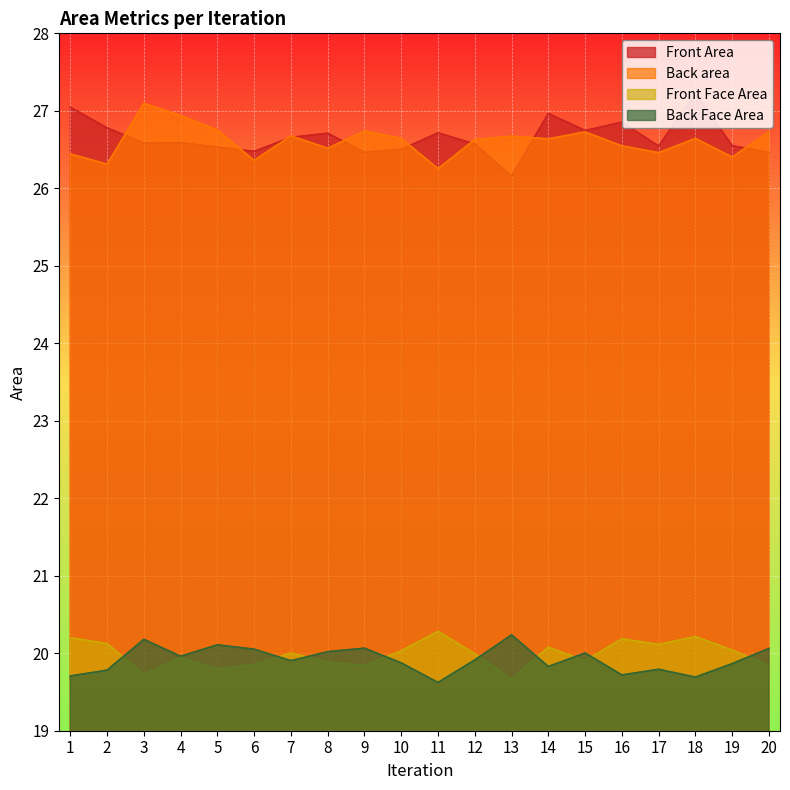

Where is the first local minimum for Back area?

2